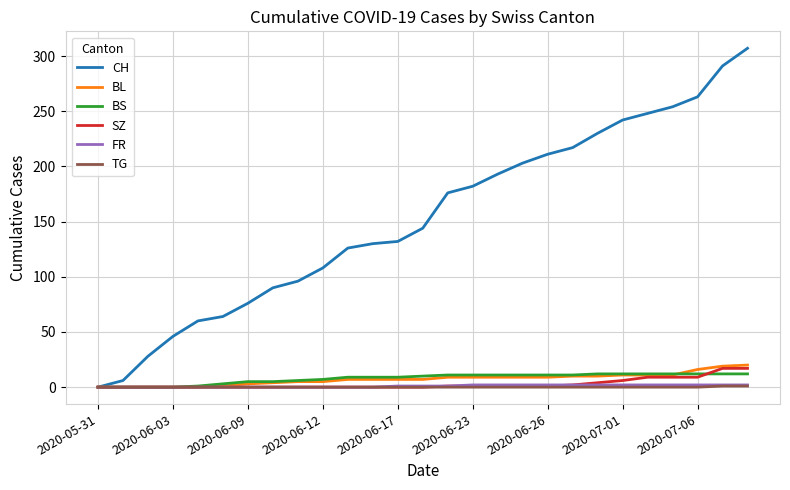

Which series has the largest total across all categories?

CH